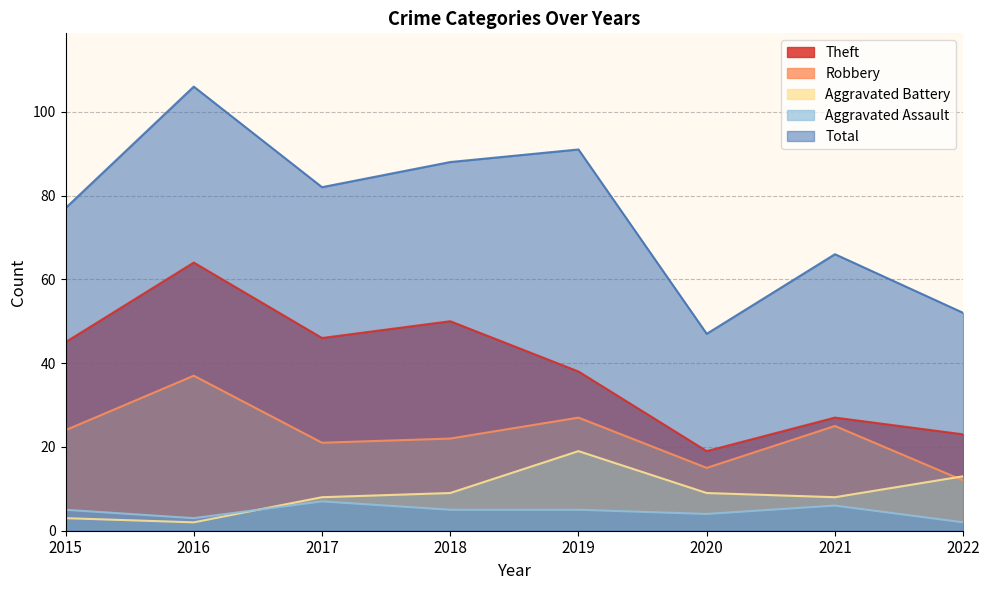

True or false: Aggravated Battery and Total cross at least once.

False